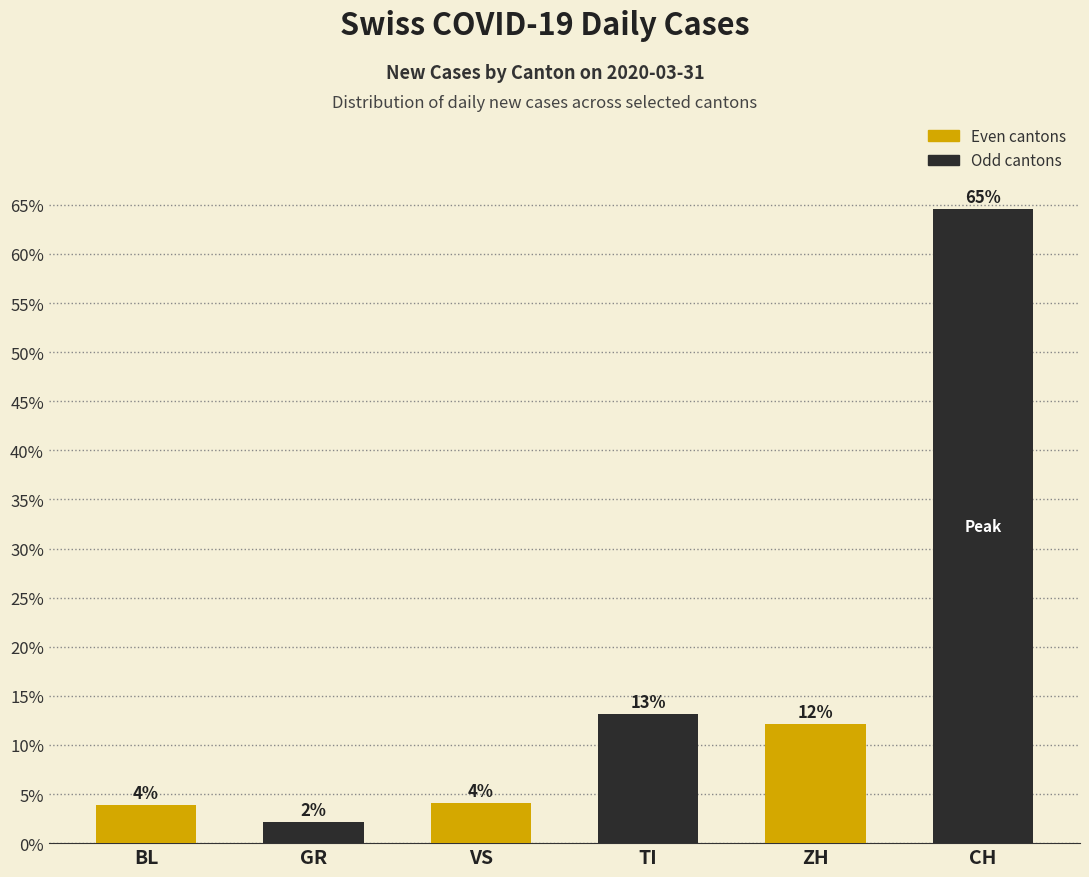

What is the sum of all values?

100.0